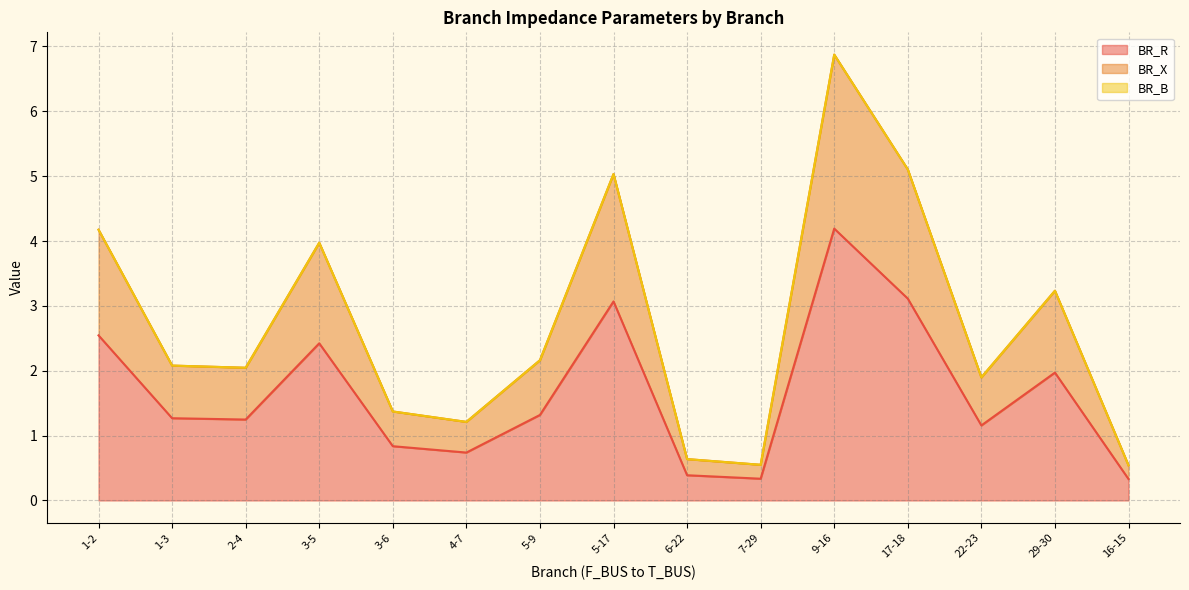

True or false: BR_R has a value of 4.2 at 9-16.

True